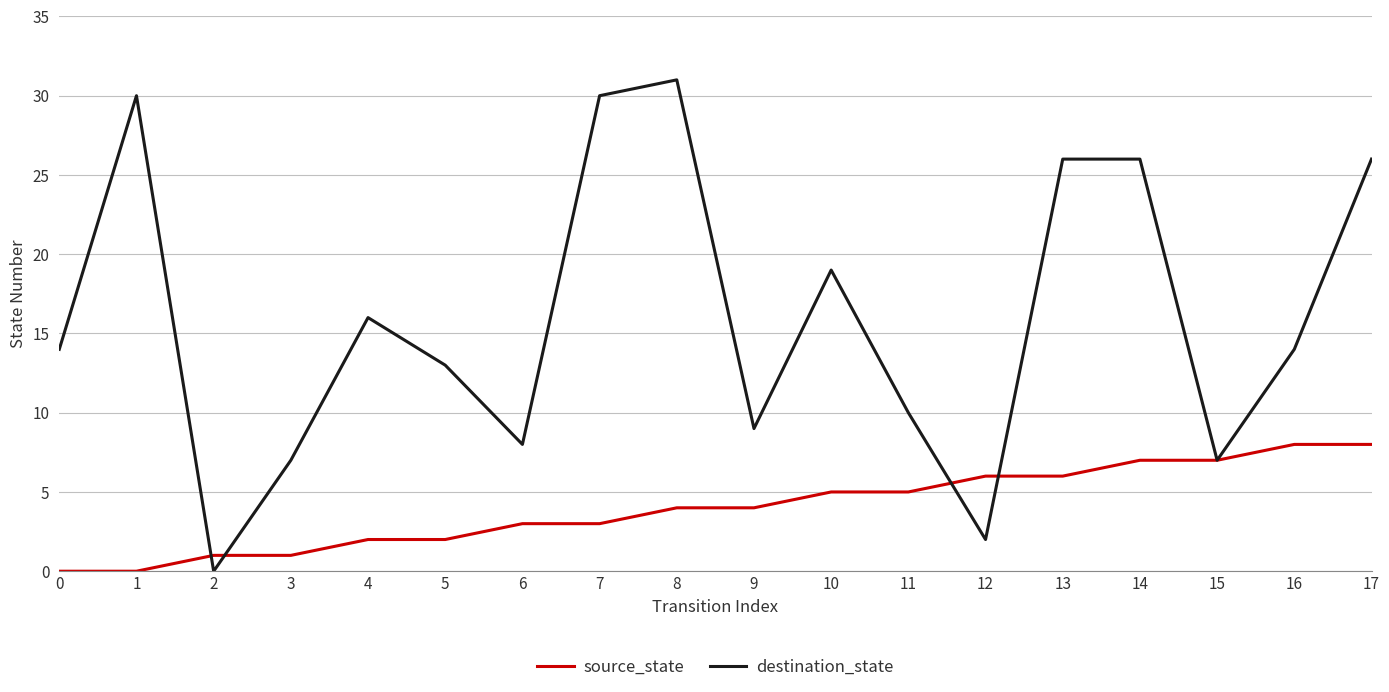

At which category does the chart reach its peak across all series?

8